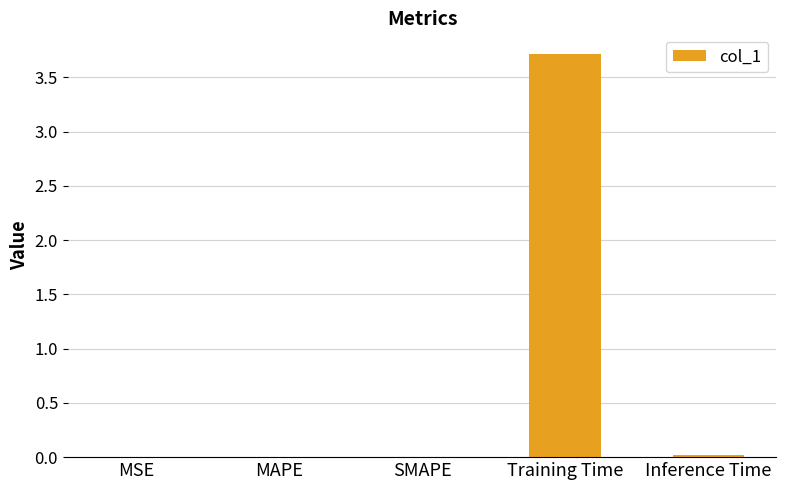

What is the greatest value displayed?

3.7